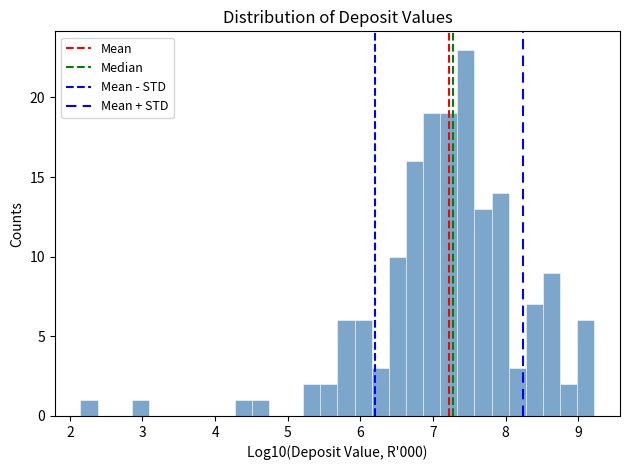

Read against the x-axis, roughly where is the centre of the tallest bar?

7.5